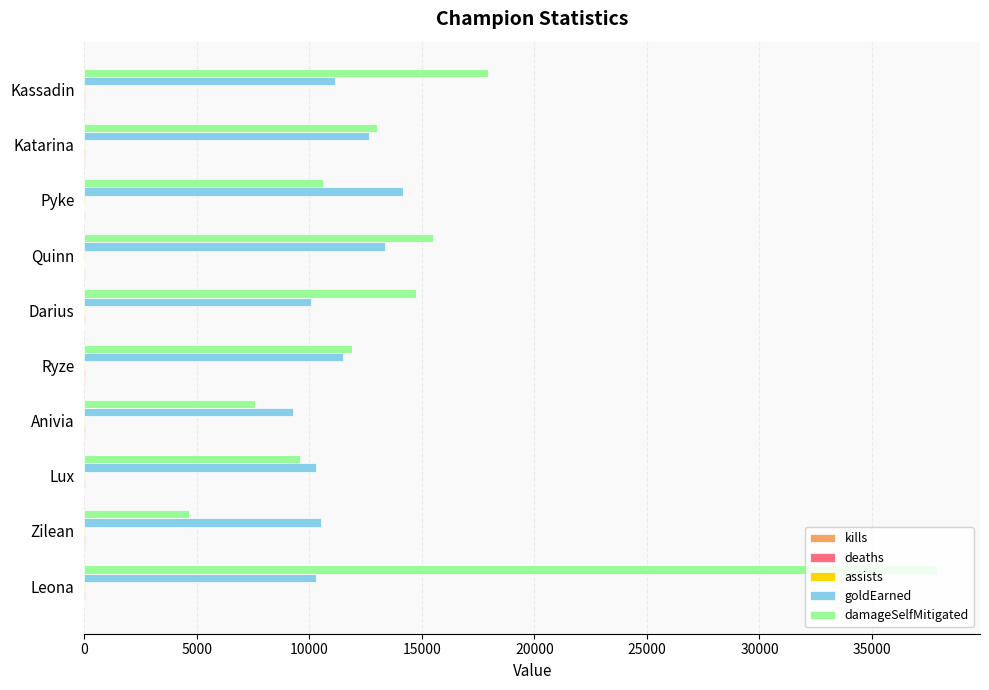

Which category has the highest value in the damageSelfMitigated series?

Leona